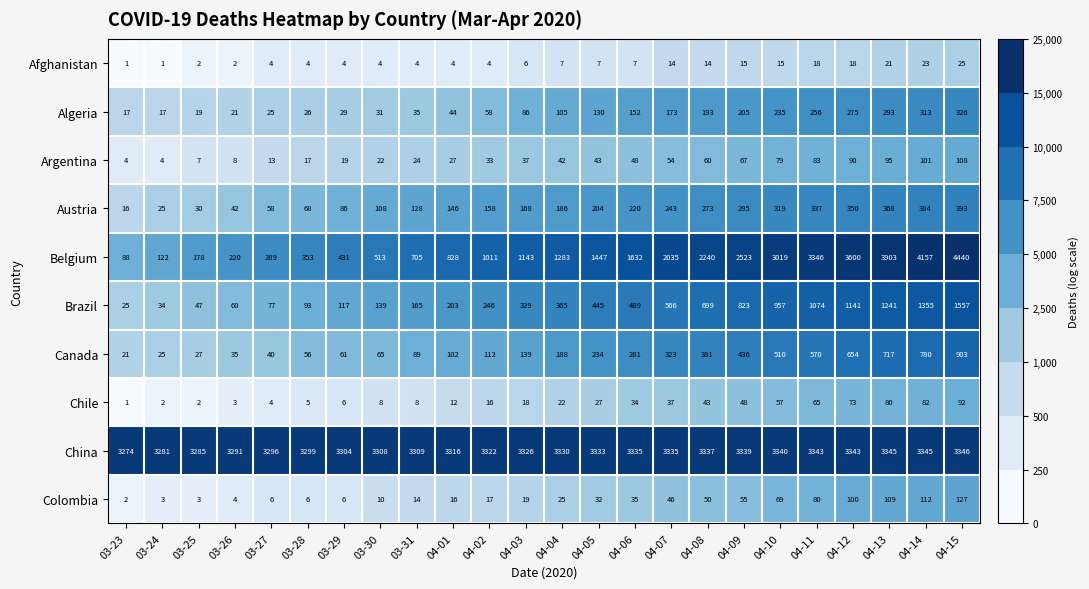

The Brazil series shows 47 at 03-25. True or false?

True